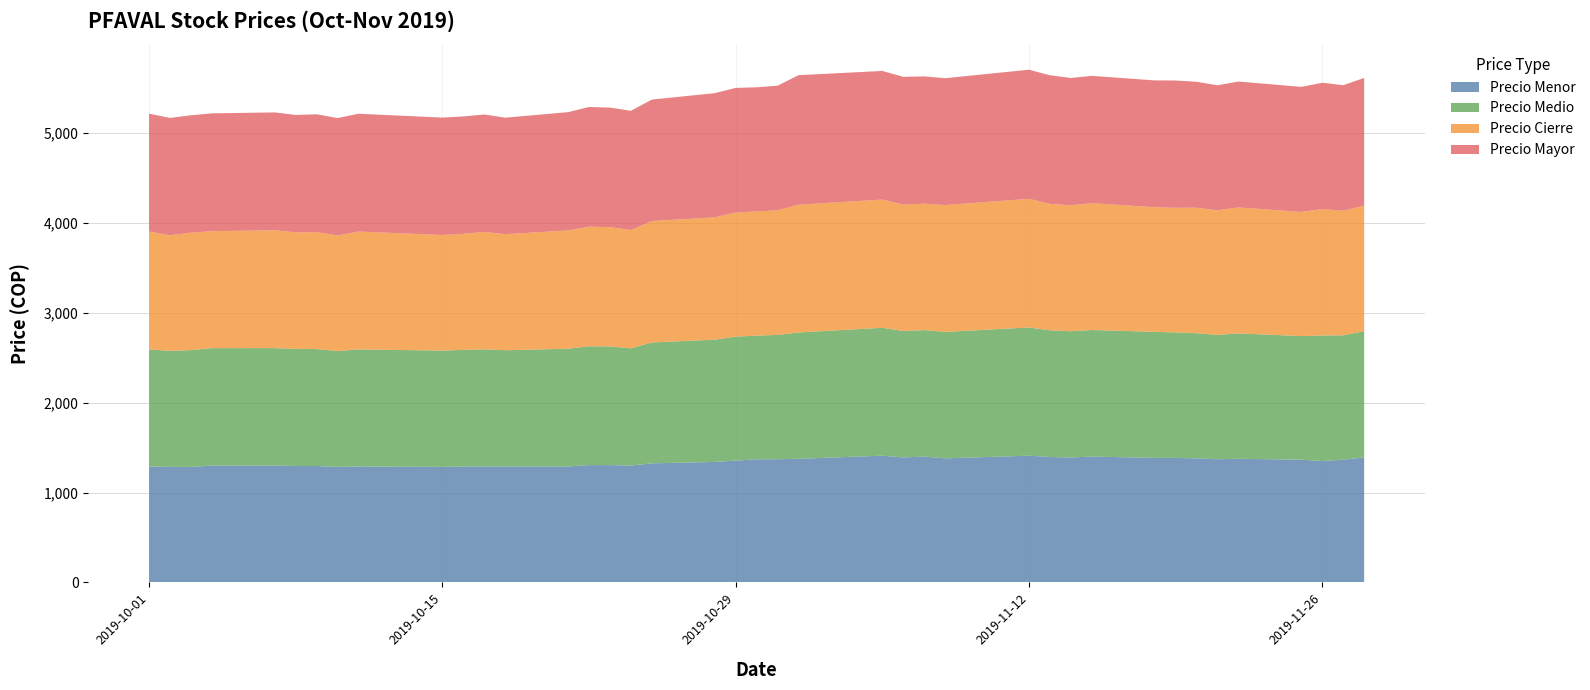

Reading right to left, transcribe all the data shown in this chart.

Precio Menor: 1390.0	1365.0	1350.0	1365.0	1375.0	1370.0	1380.0	1385.0	1385.0	1400.0	1390.0	1395.0	1410.0	1380.0	1400.0	1390.0	1410.0	1375.0	1370.0	1370.0	1355.0	1340.0	1325.0	1300.0	1305.0	1305.0	1290.0	1290.0	1290.0	1290.0	1285.0	1290.0	1285.0	1295.0	1295.0	1300.0	1300.0	1285.0	1285.0	1290.0
Precio Medio: 1403.3	1383.2	1395.3	1374.5	1393.9	1382.3	1391.1	1395.3	1401.5	1406.9	1403.3	1408.4	1425.0	1405.8	1405.7	1406.0	1421.5	1404.3	1382.6	1374.7	1377.8	1359.5	1343.3	1303.4	1319.4	1320.8	1308.4	1292.0	1302.2	1295.8	1292.9	1301.1	1287.8	1299.7	1302.3	1305.4	1305.2	1298.7	1289.2	1301.3
Precio Cierre: 1395.0	1385.0	1405.0	1380.0	1400.0	1385.0	1395.0	1385.0	1385.0	1410.0	1400.0	1405.0	1430.0	1410.0	1405.0	1405.0	1425.0	1420.0	1385.0	1380.0	1380.0	1360.0	1350.0	1315.0	1325.0	1330.0	1315.0	1290.0	1305.0	1290.0	1285.0	1310.0	1285.0	1300.0	1295.0	1310.0	1300.0	1305.0	1285.0	1310.0
Precio Mayor: 1420.0	1395.0	1405.0	1390.0	1400.0	1390.0	1400.0	1415.0	1410.0	1415.0	1415.0	1430.0	1435.0	1410.0	1415.0	1420.0	1430.0	1440.0	1385.0	1380.0	1385.0	1380.0	1350.0	1325.0	1330.0	1330.0	1315.0	1295.0	1305.0	1305.0	1305.0	1310.0	1305.0	1310.0	1305.0	1310.0	1310.0	1305.0	1305.0	1310.0